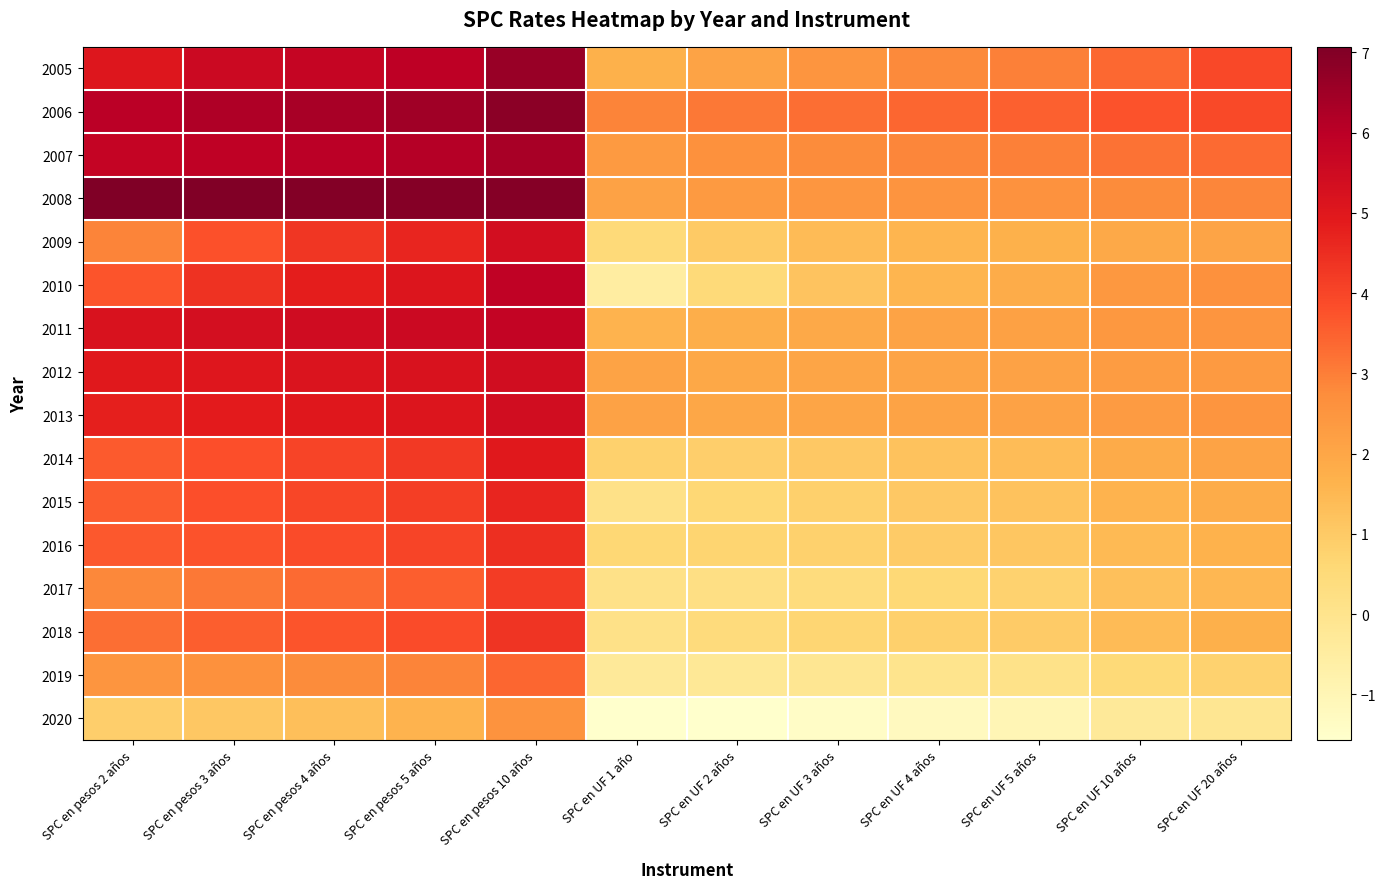

How many data points does each series have?

12